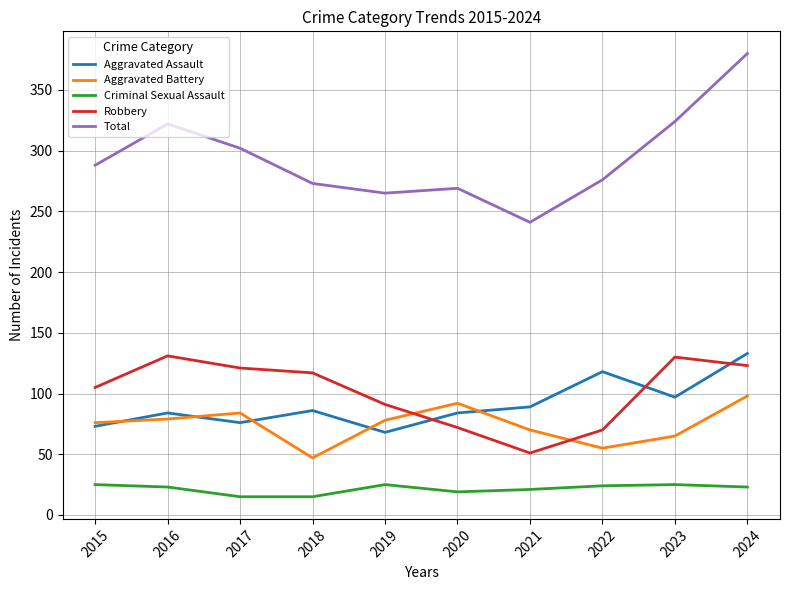

Which label corresponds to the largest value in the chart?

2024